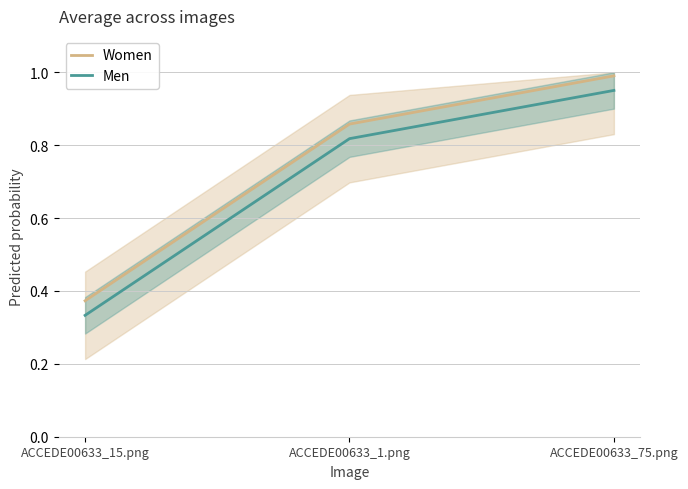

What are all the series names shown in the legend?

Women, Men